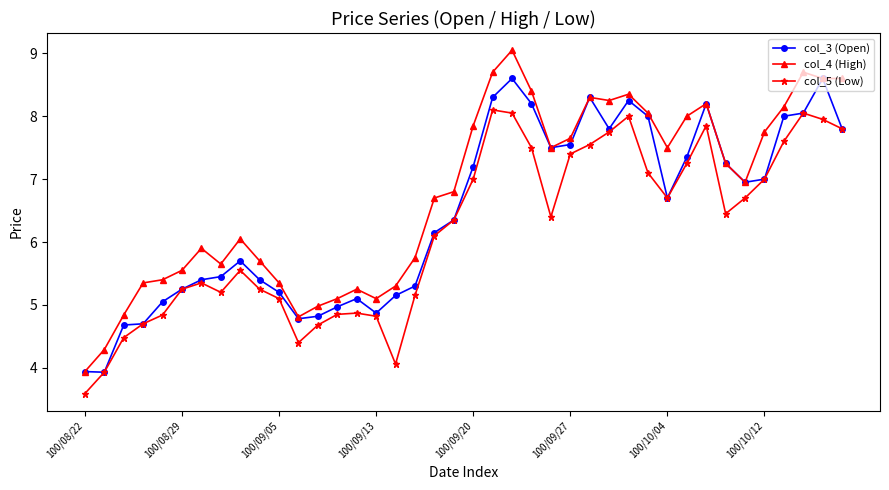

How many lines are shown in the chart?

3